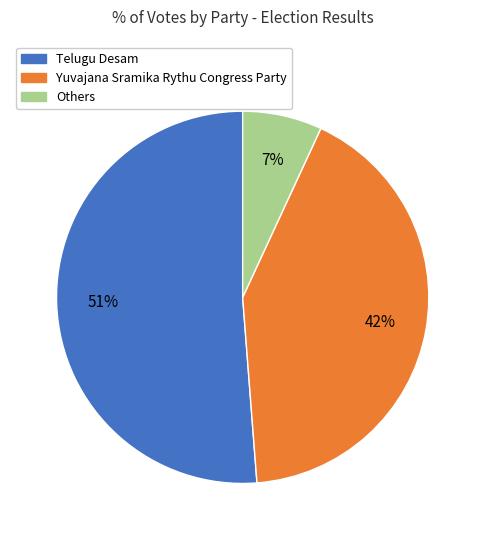

To the nearest percent, what is the average slice percentage?

33%